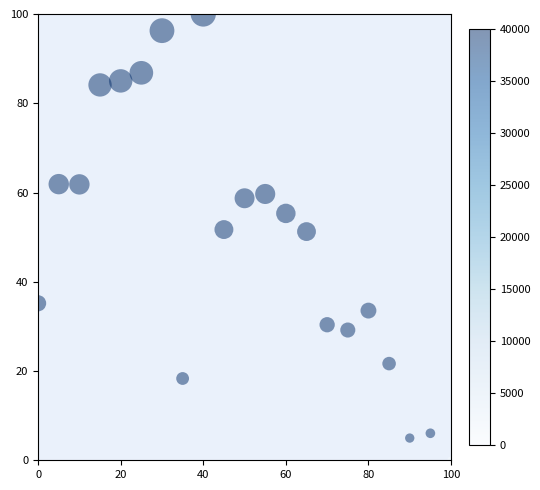

What is the range of X values (max minus min)?

100.0